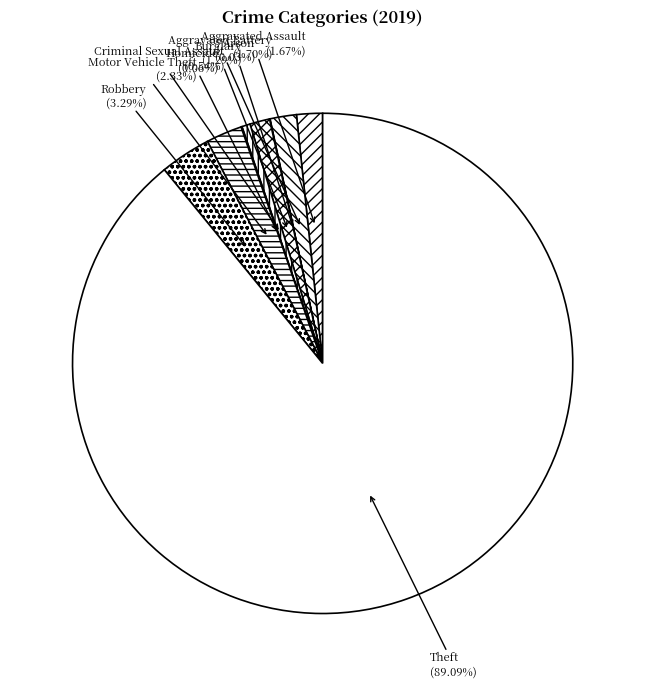

What is the majority slice?

Theft